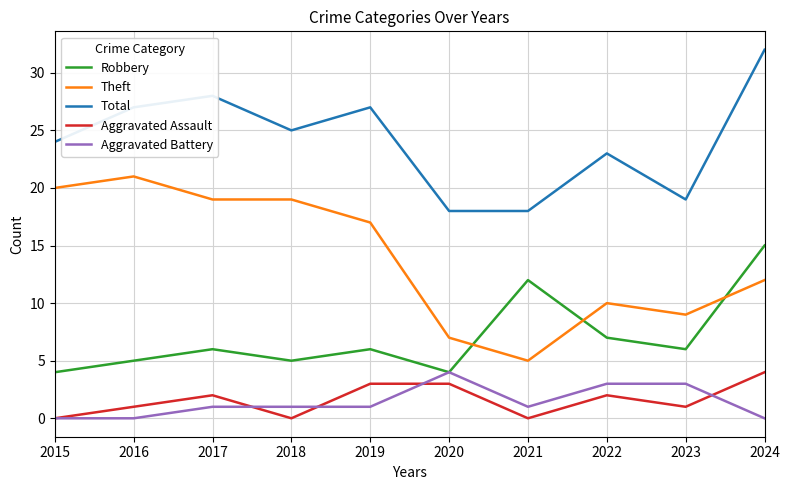

Is it true that Total equals 39 at 2019?

False